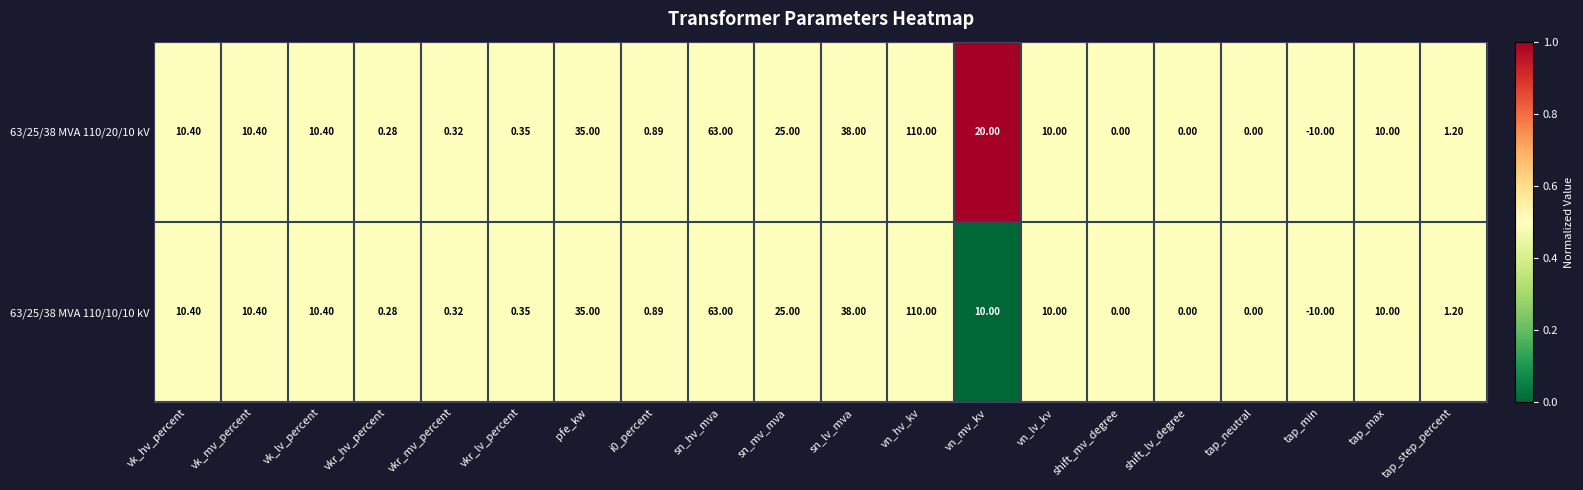

How many values in the 63/25/38 MVA 110/20/10 kV series are below 10?

9